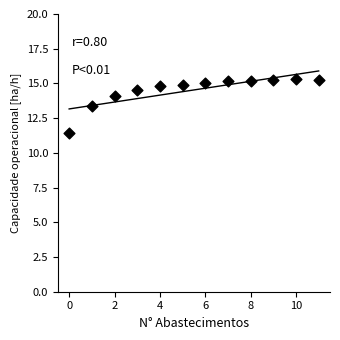

What Y value in the scatter plot is closest to 13?

13.4